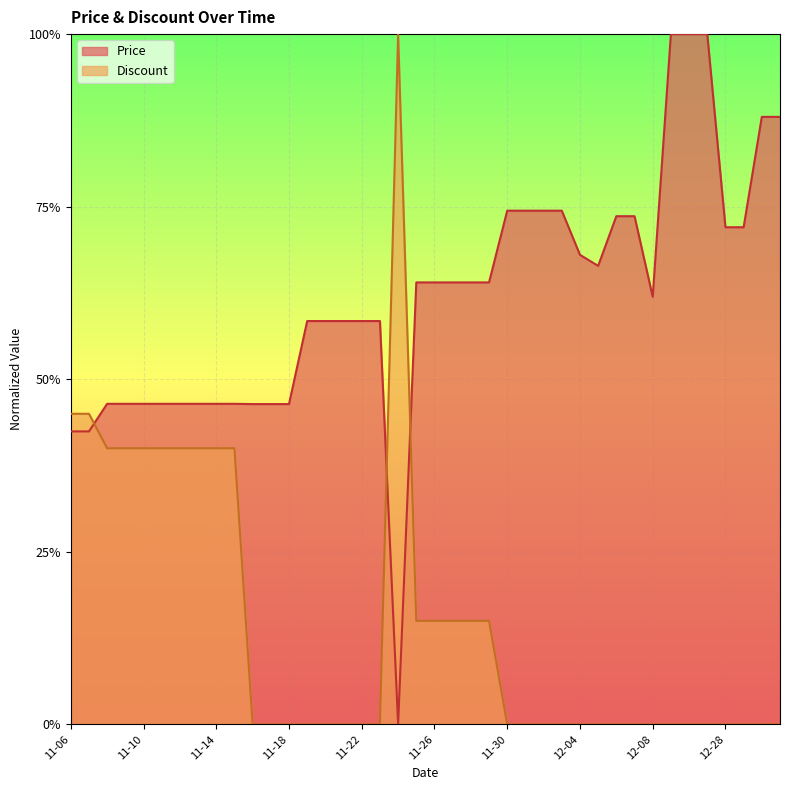

At which category does Price reach its first local valley?

11-24